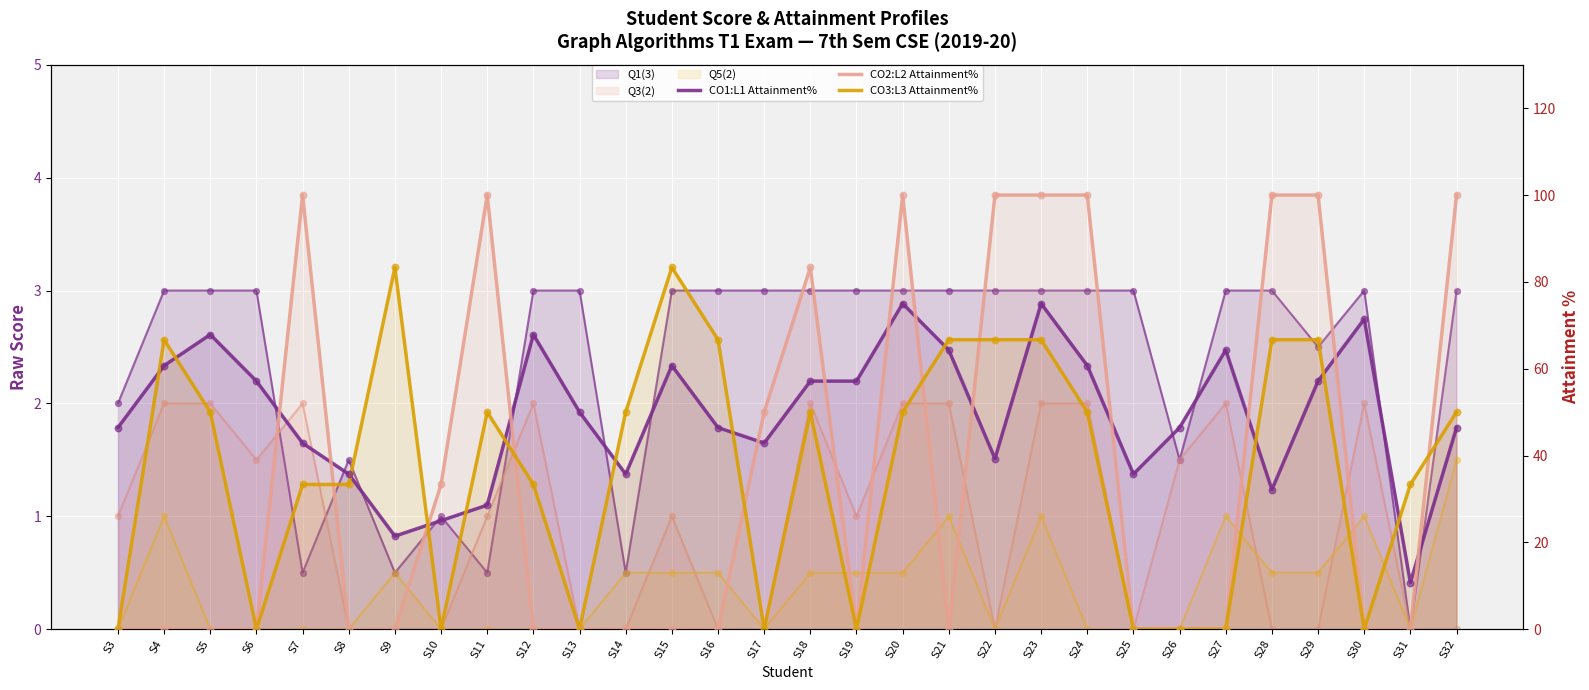

At how many categories does at least one series exceed 91?

9